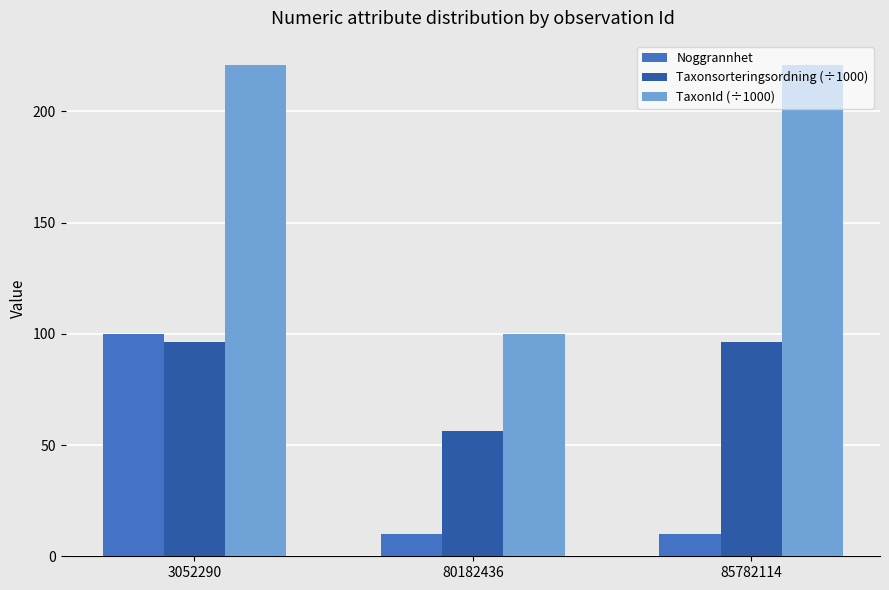

What is the value of the Noggrannhet bar at the 3rd from the left?

10.0